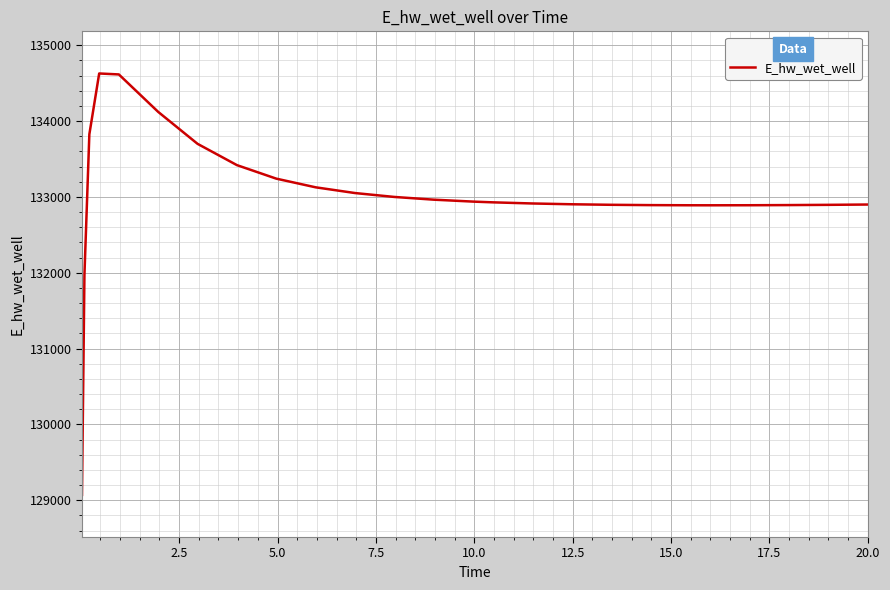

What is the smallest value displayed?

129070.4